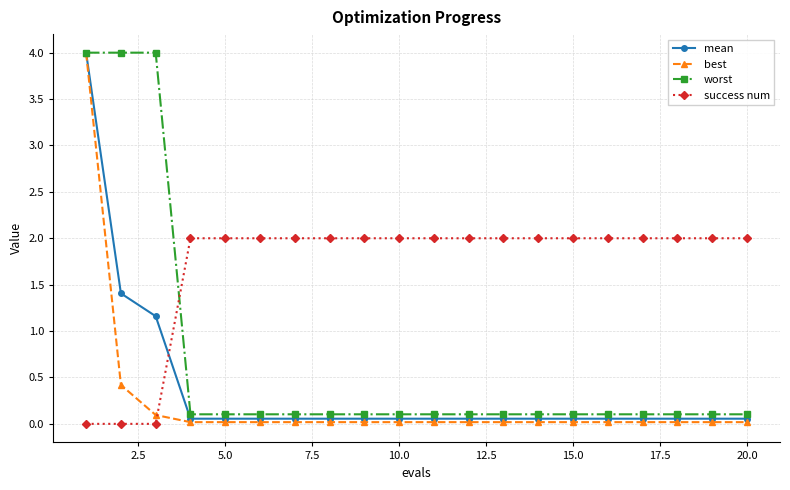

How many intersections are there between worst and success num?

1